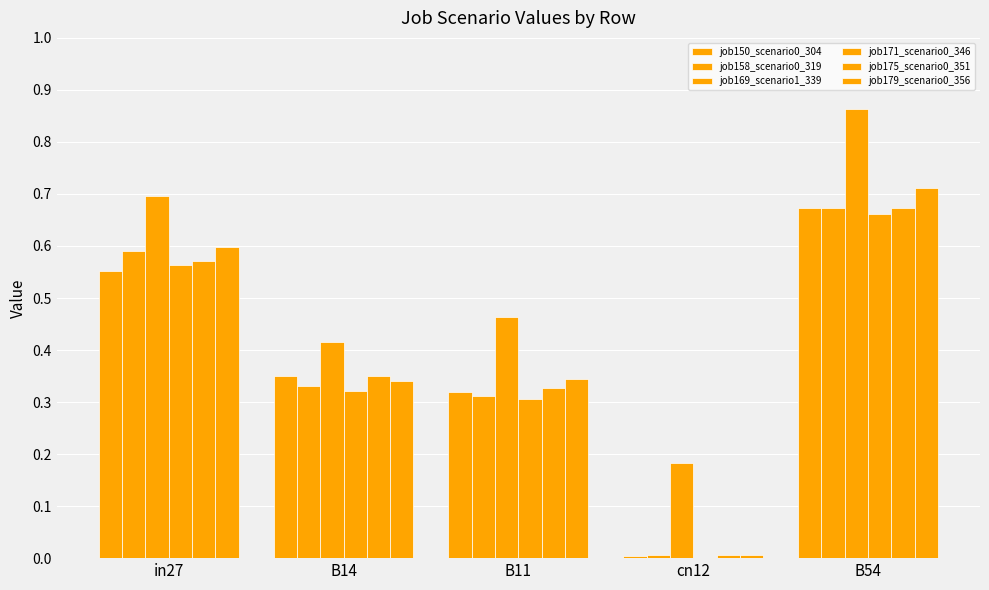

Between B54 and in27, which is larger?

B54